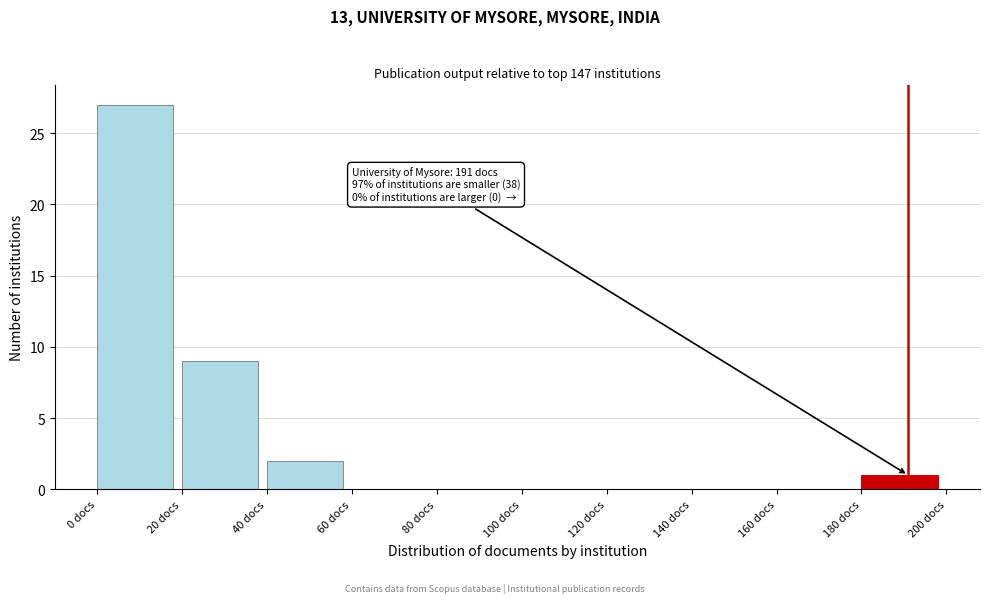

Which range on the x-axis has the tallest bar?

0 to 20